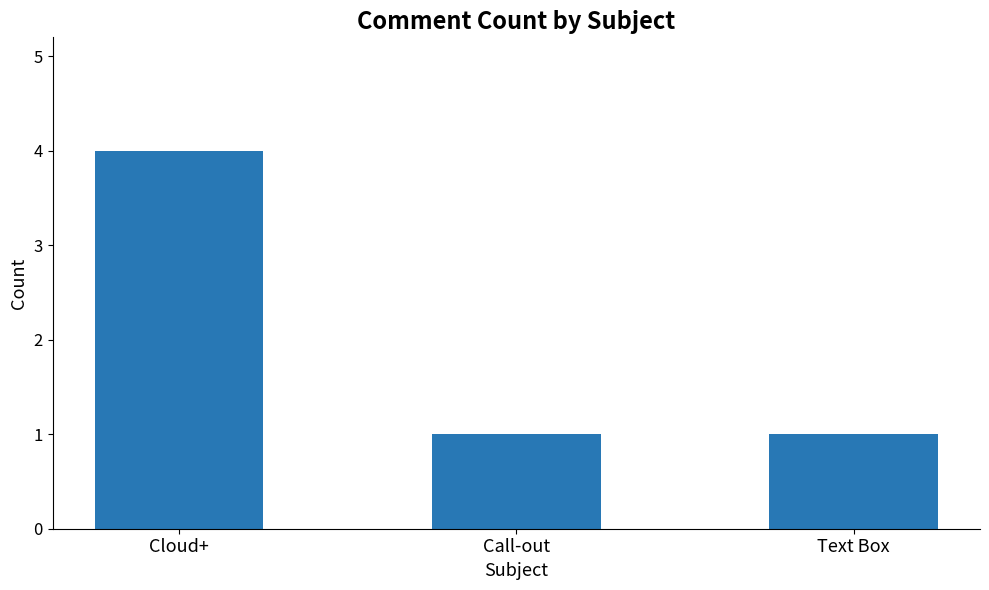

Are the bars grouped side by side (vs. stacked)?

No